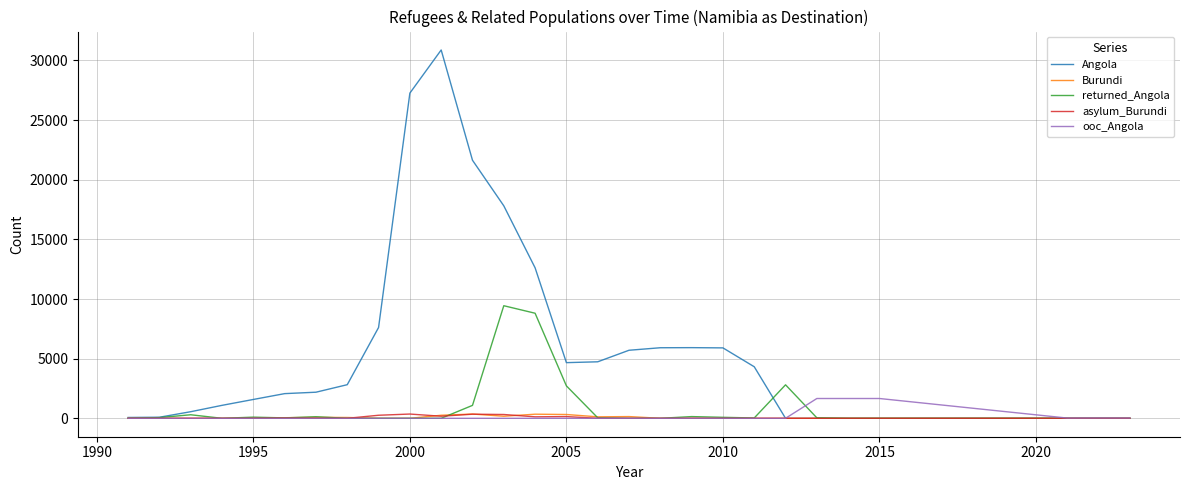

What is the difference between the second highest and minimum values in the ooc_Angola series?

1660